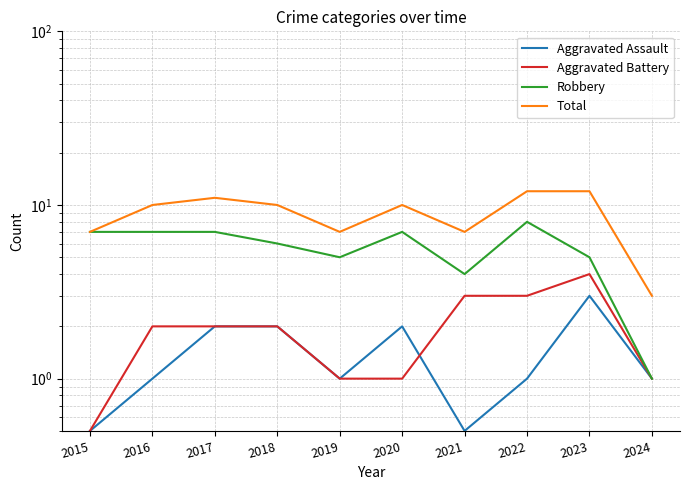

True or false: Aggravated Battery has a value of 1.0 at 2019.

True